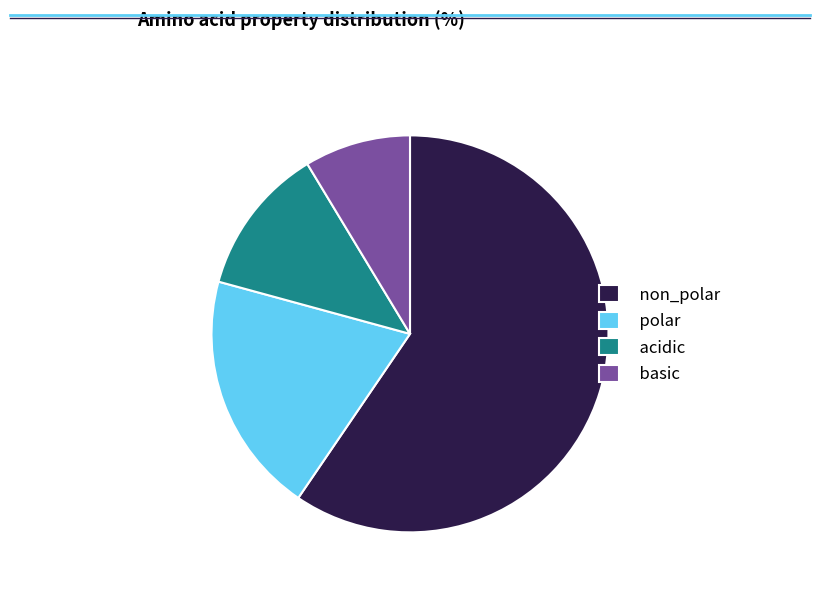

Which slice is the smallest?

basic